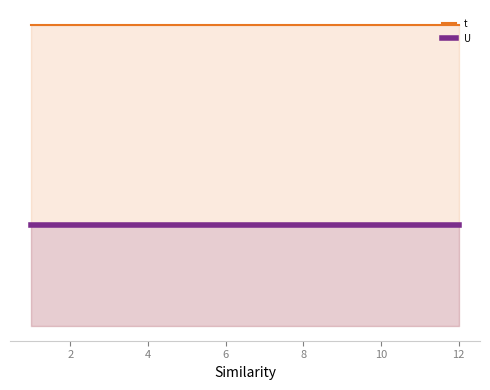

Rank the series by their maximum value, from lowest to highest.

U, t